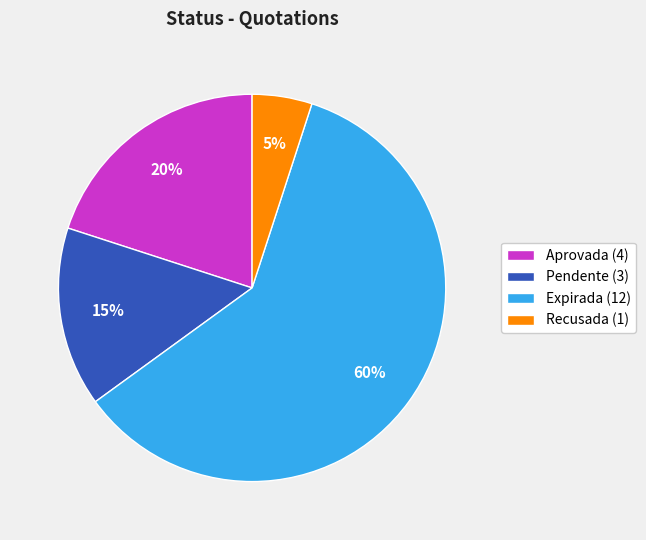

To the nearest percent, what is the combined percentage of Recusada (1) and Pendente (3)?

20%